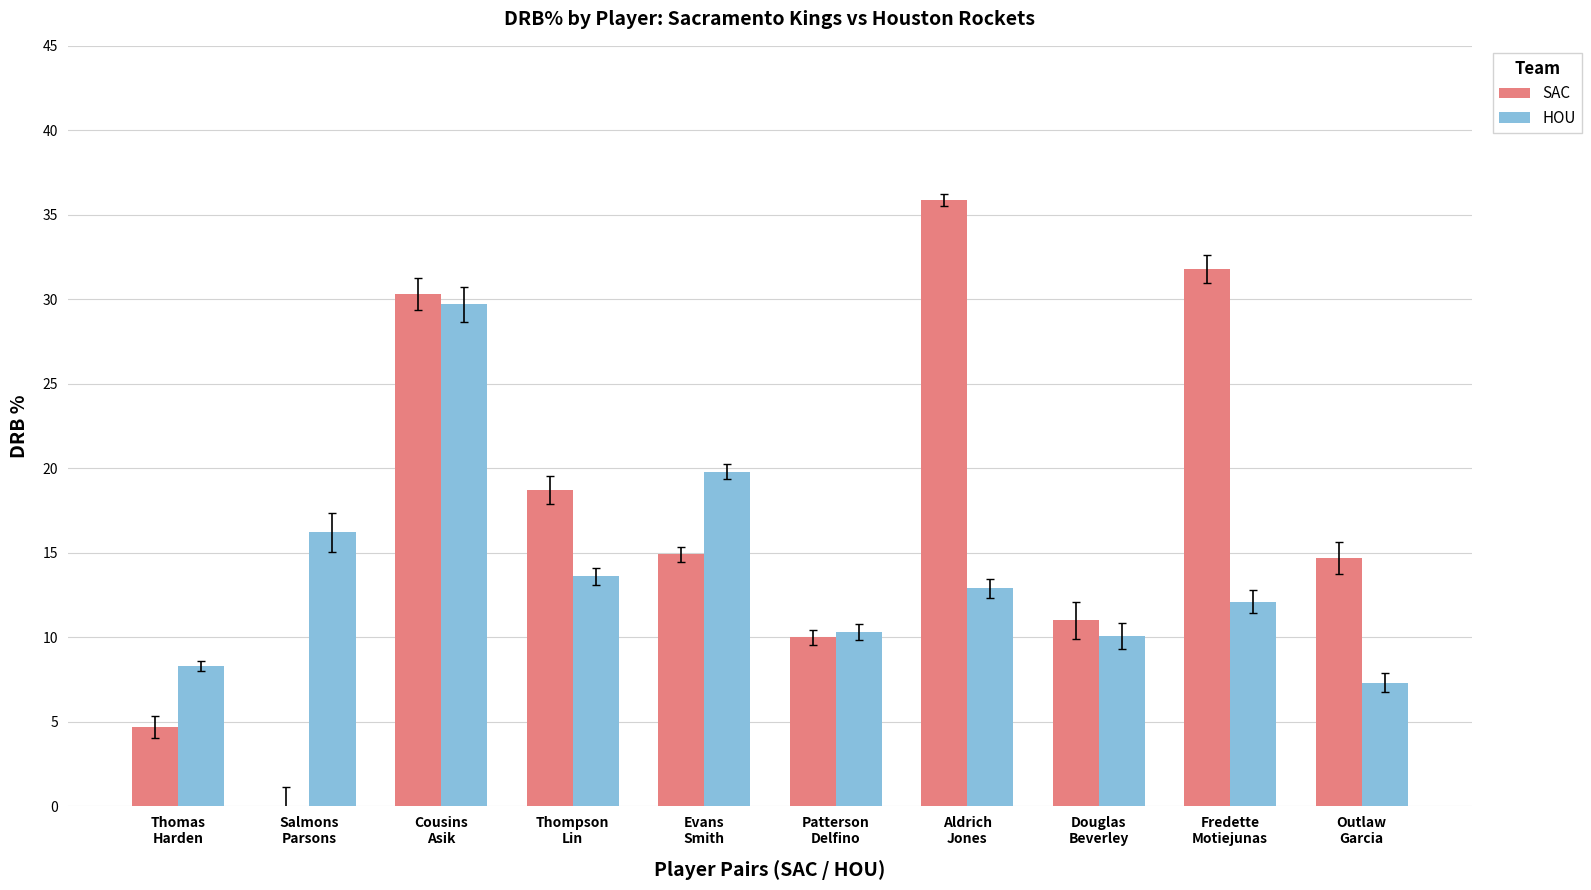

How many categories are shown in the chart?

10